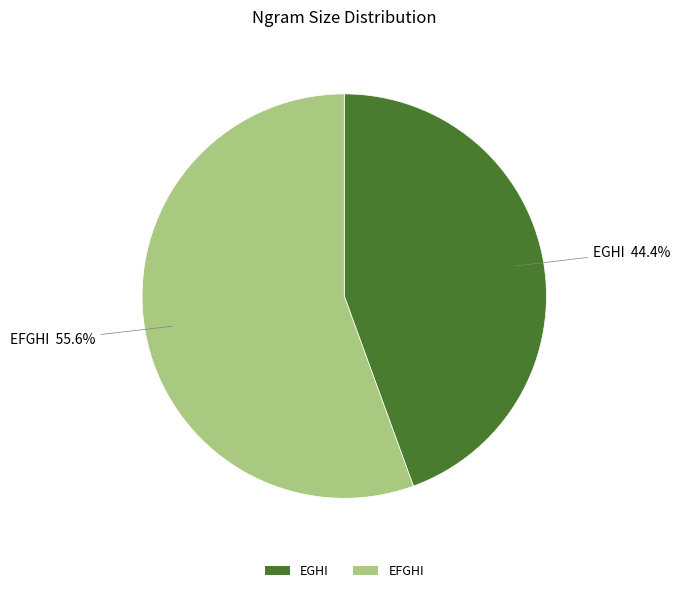

What percentage is the EFGHI slice, to the nearest percent?

56%